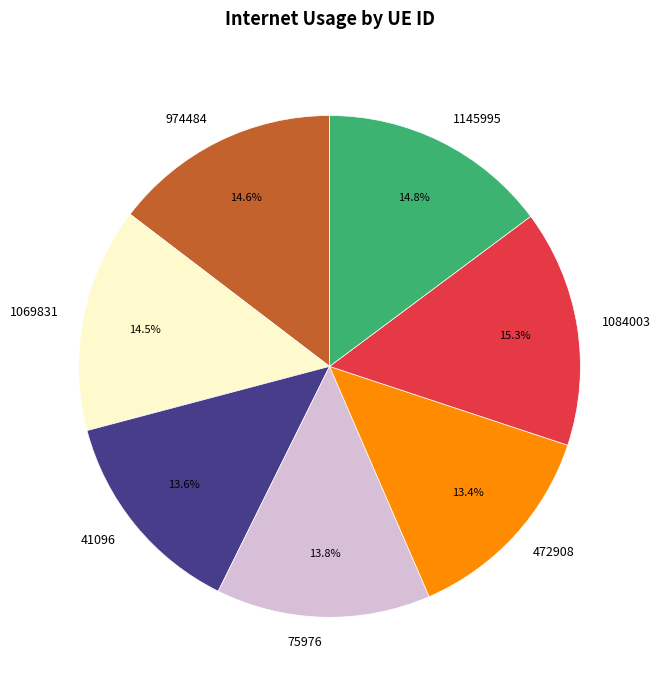

Is the sum of 1069831 and 974484 greater than half?

No